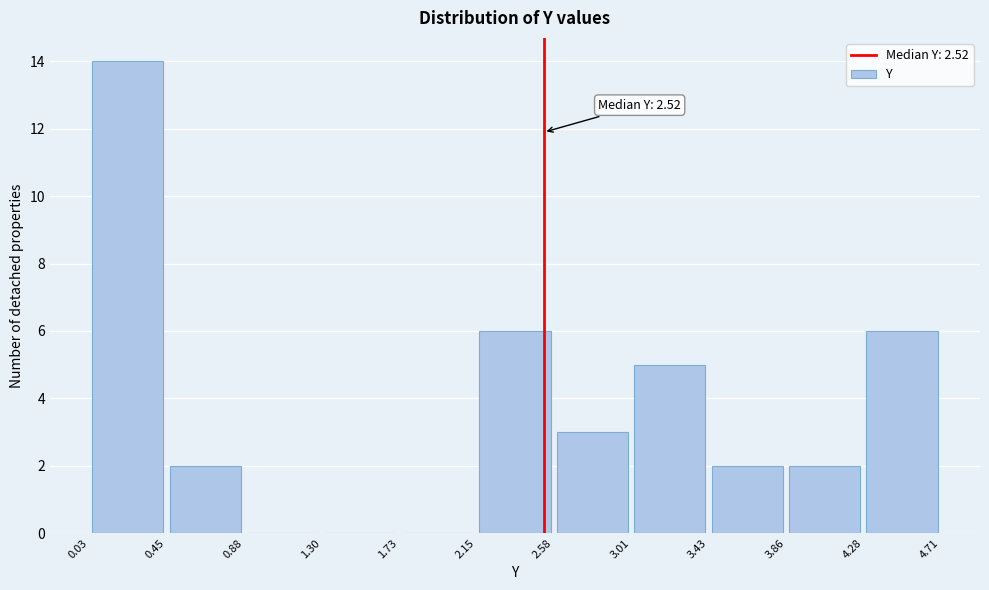

Which range on the x-axis has the tallest bar?

0.03 to 0.45